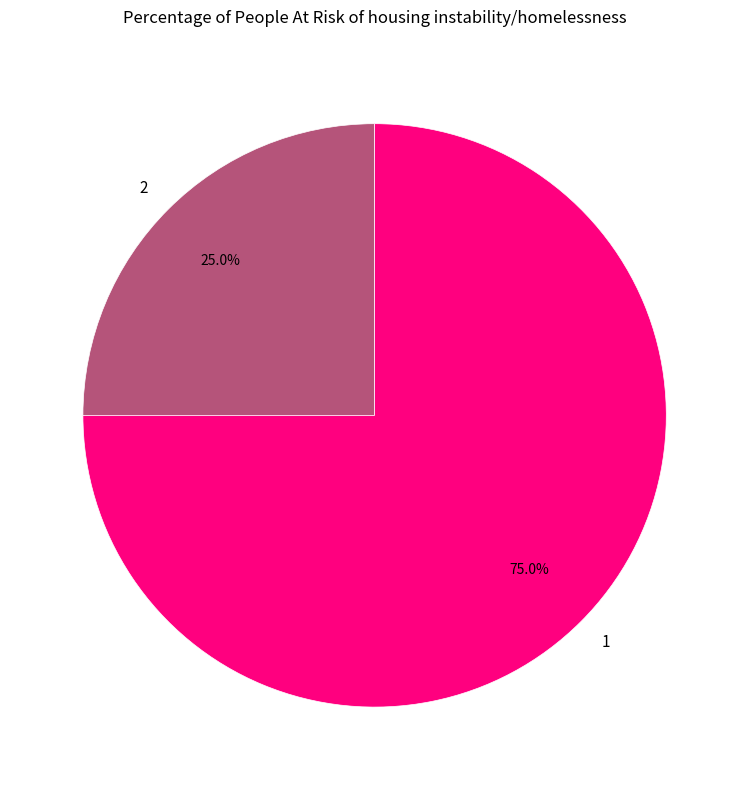

Approximately how many times larger is the value at 2 compared to 1?

0.3